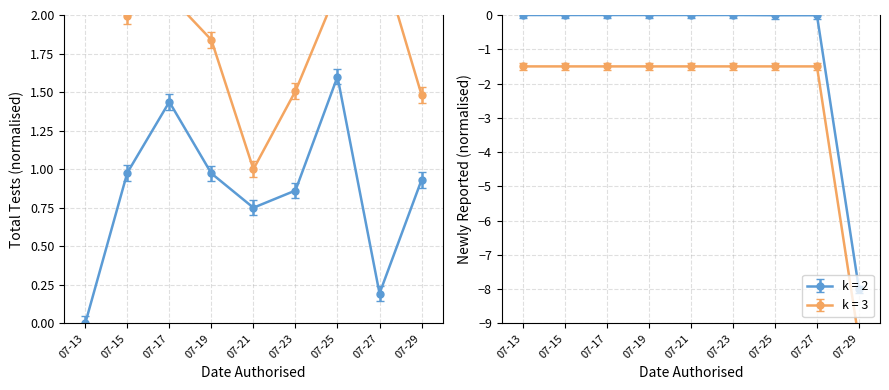

What is the highest value of the lh=0 Total tests series?

2.6